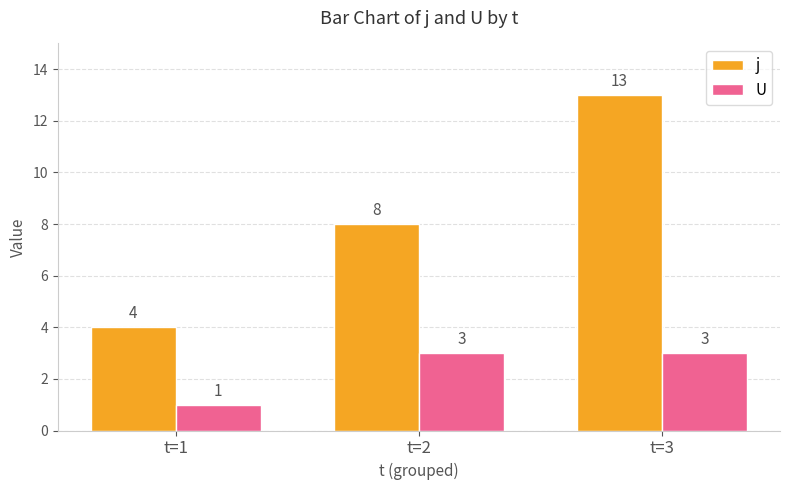

What is the spread (max minus min) of values at t=3?

10